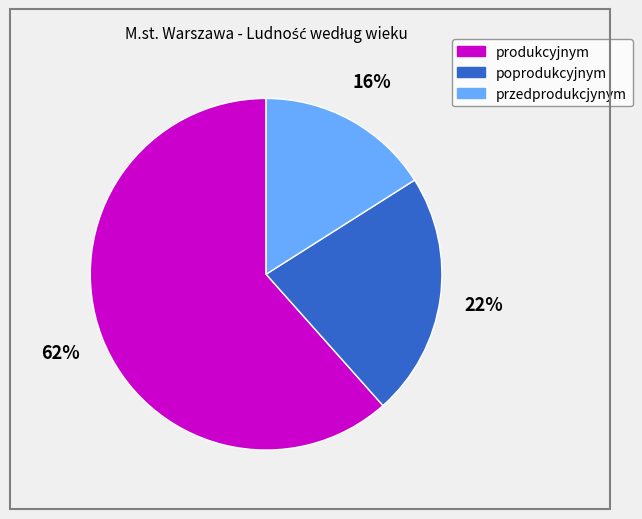

Which category accounts for the majority?

produkcyjnym